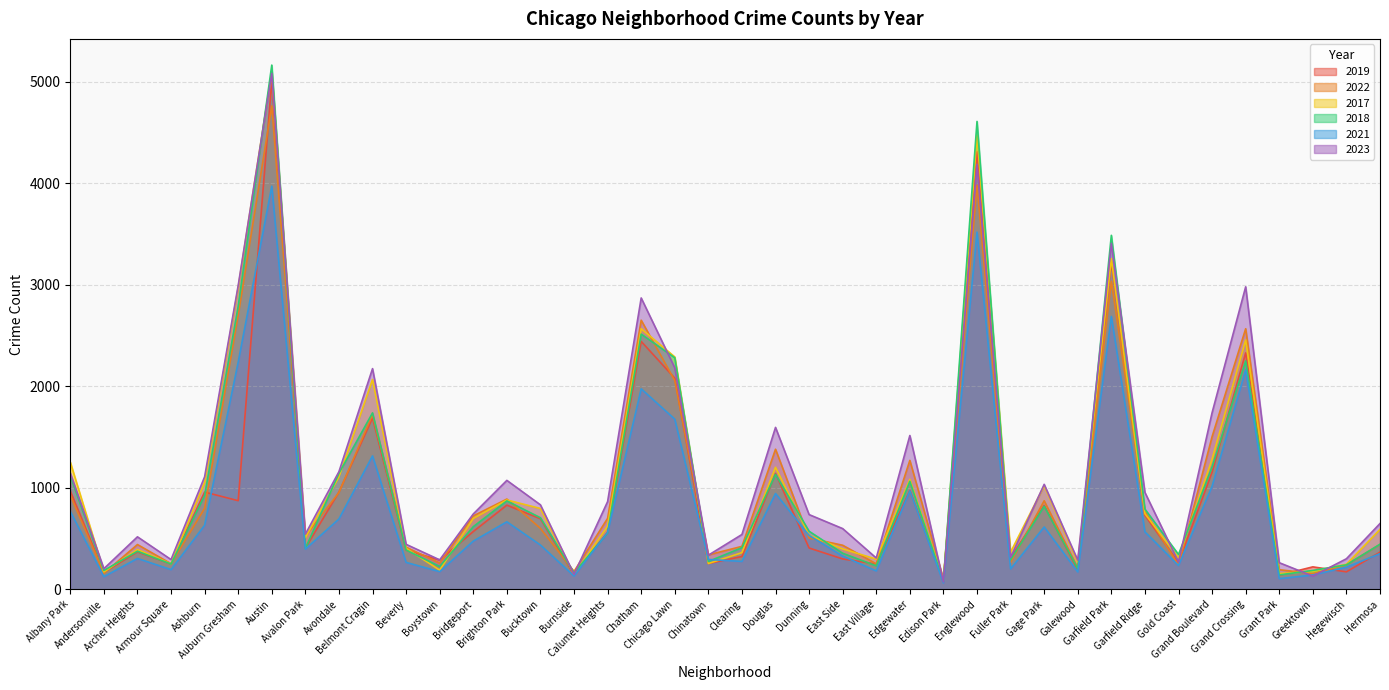

What position from the left is Chatham?

18